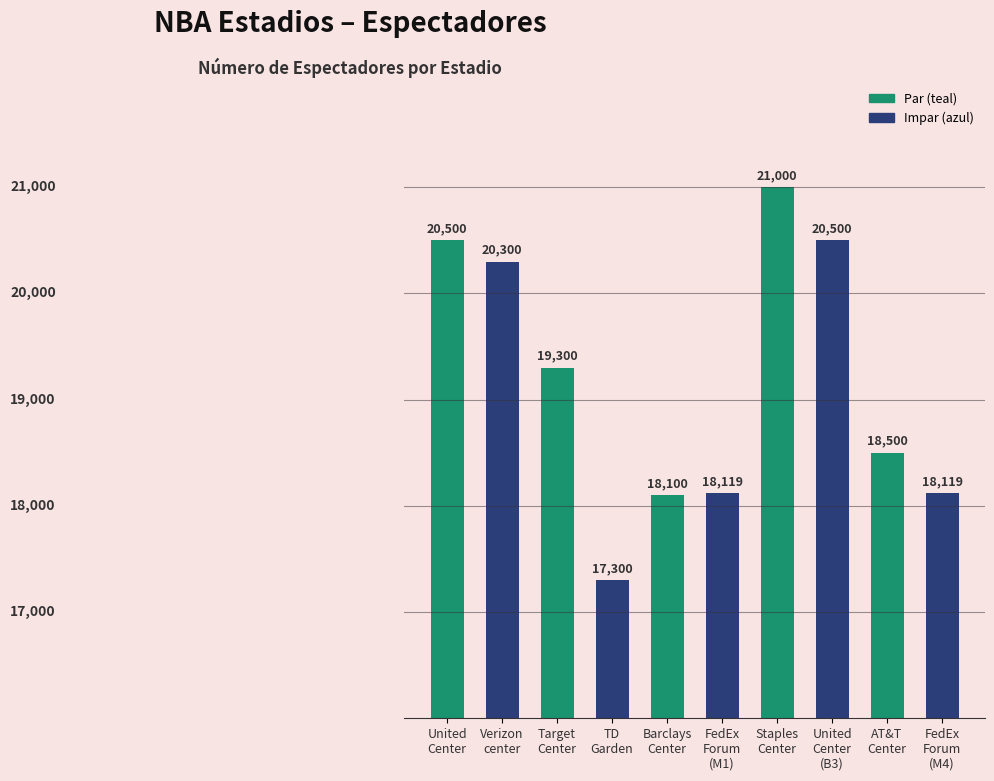

What is the difference between the maximum and second lowest values?

2900